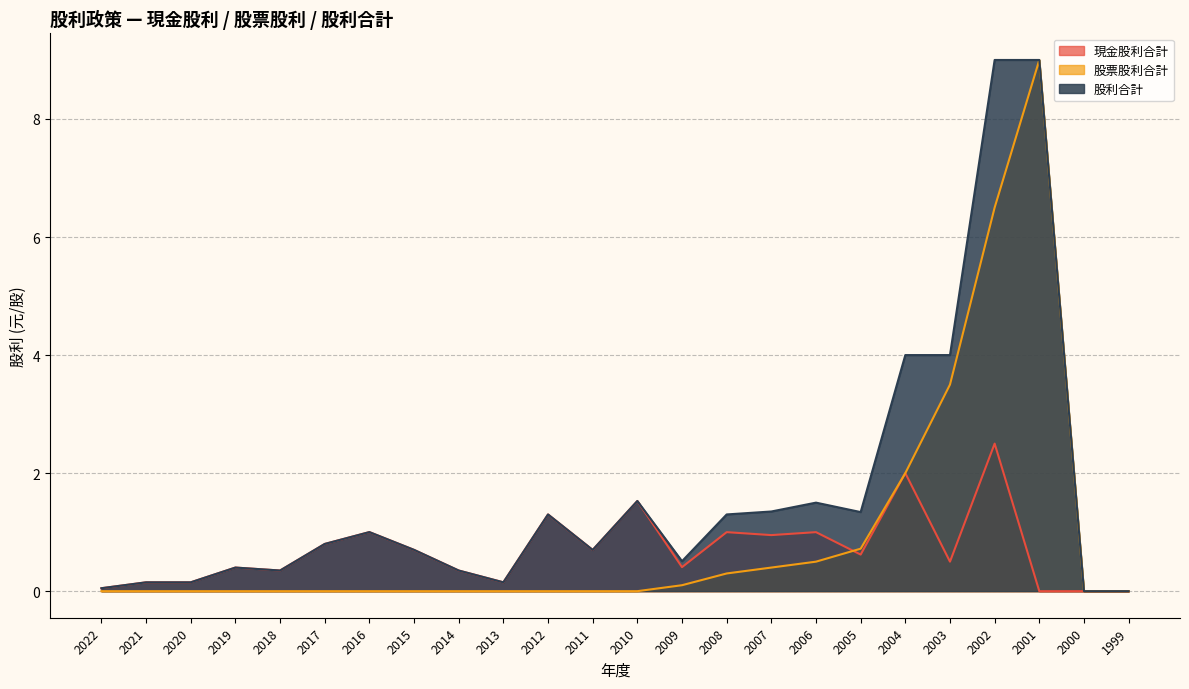

List the series in order of their peak value, lowest first.

現金股利合計, 股票股利合計, 股利合計